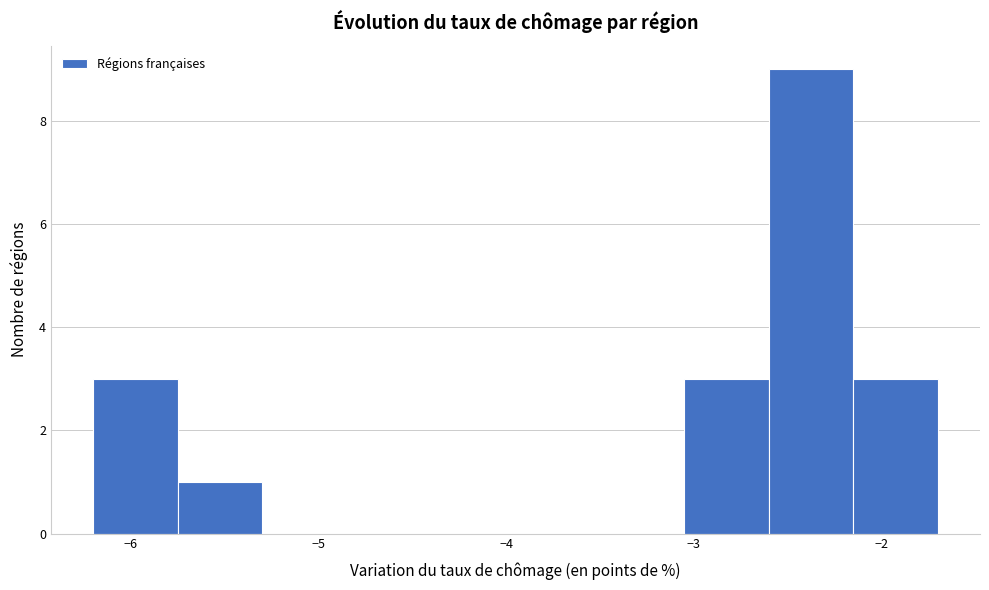

How tall is the bar that spans -6.20 to -5.75 on the x-axis? Neither the bar edges nor the heights are printed on the chart, so give them approximately, as read against the axes.

3